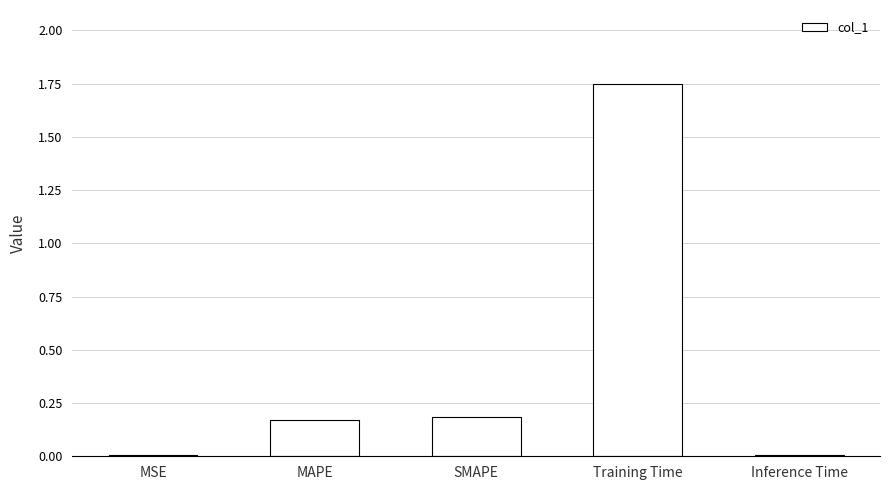

Is it true that the value at SMAPE is 0.3?

False